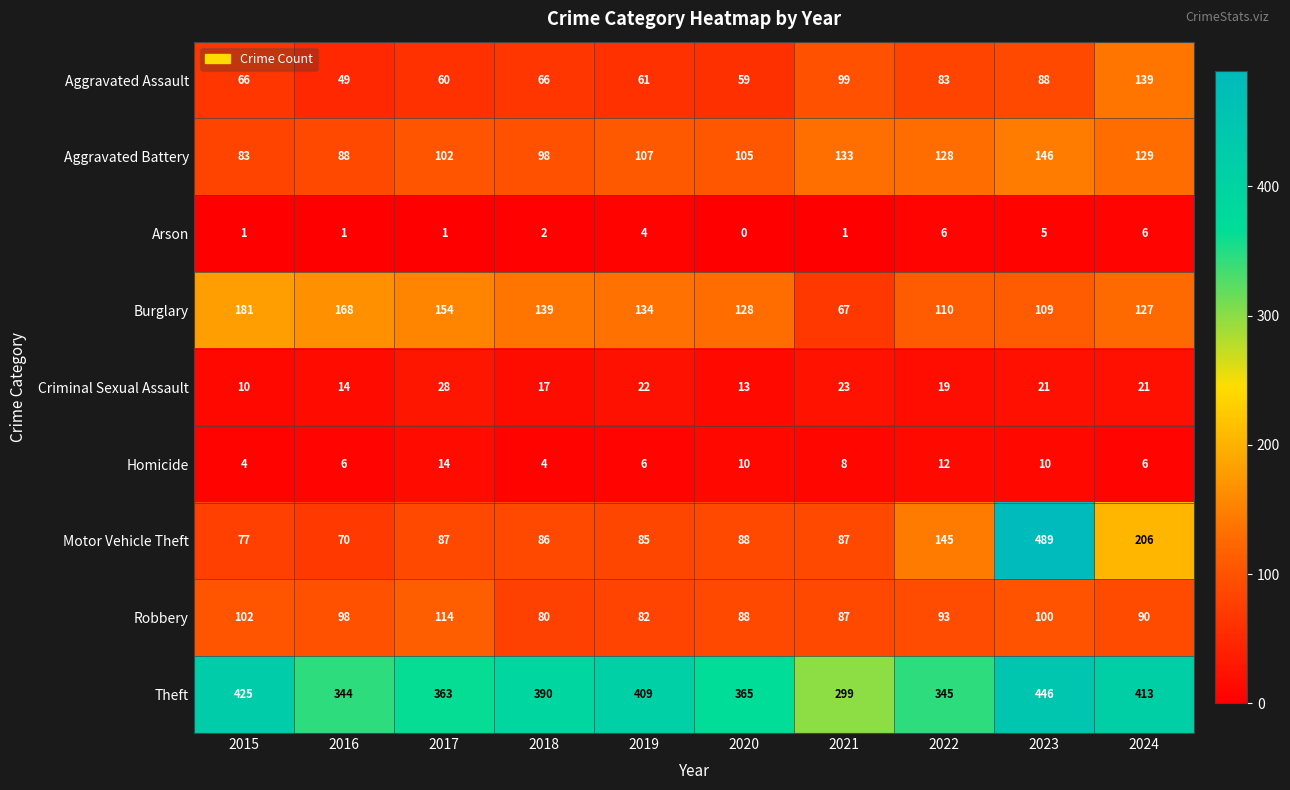

Which category has the lowest value across all series?

2020